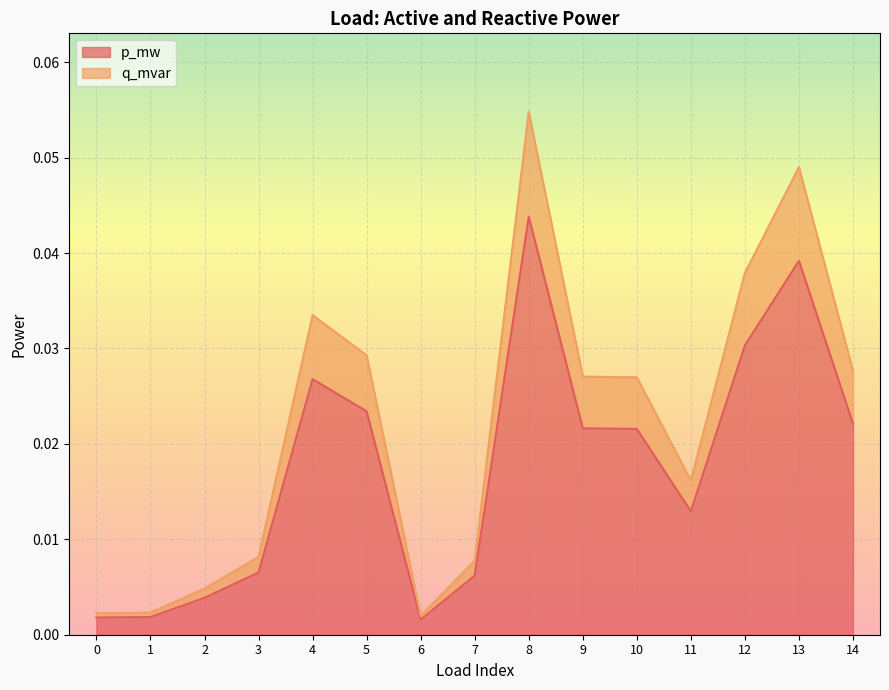

What are all the series names shown in the legend?

p_mw, q_mvar